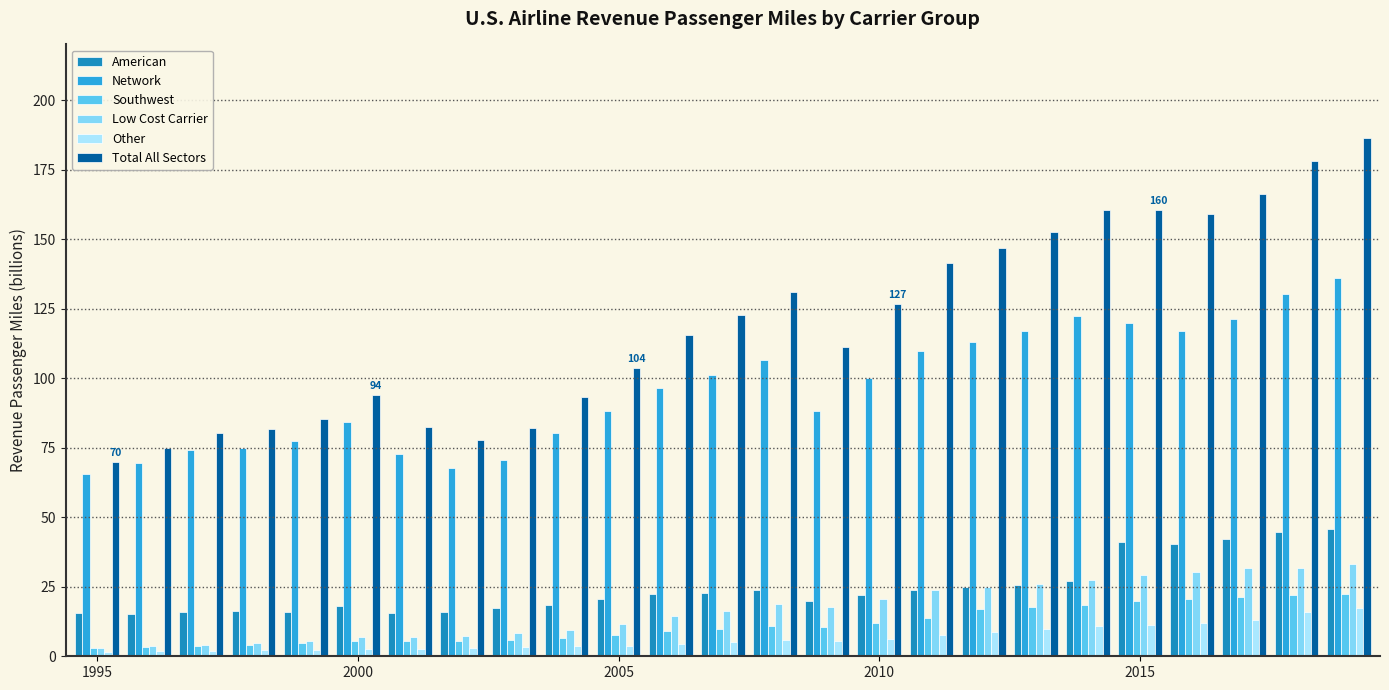

What is the lowest value of the Total All Sectors series?

69.9